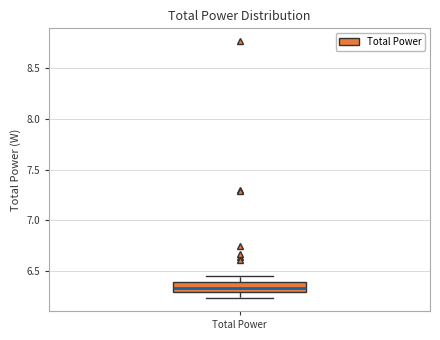

Where does the median line of the box for Total Power sit on the y-axis? The values are not printed on the chart, so give them approximately, as read against the axis.

6.35